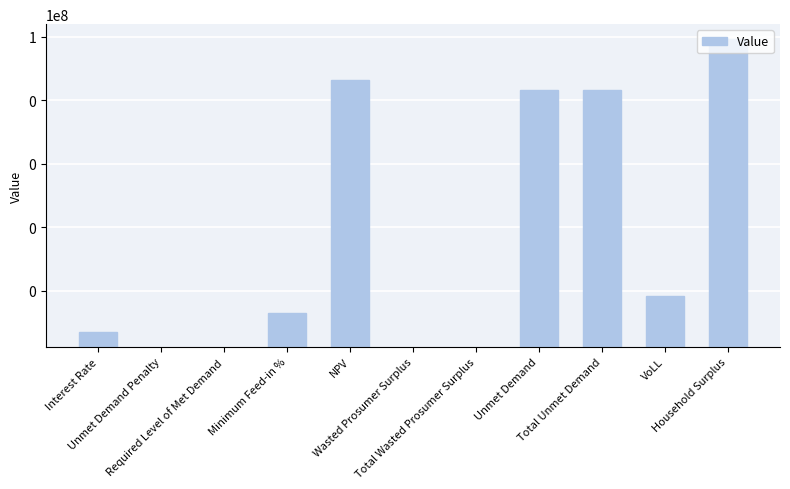

Reading left to right, extract all data points from this chart.

Interest Rate=0.1	Unmet Demand Penalty=0.0	Required Level of Met Demand=0.0	Minimum Feed-in %=0.2	NPV=4564415.1	Wasted Prosumer Surplus=0.0	Total Wasted Prosumer Surplus=0.0	Unmet Demand=2159883.8	Total Unmet Demand=2159883.8	VoLL=0.7	Household Surplus=87462245.5